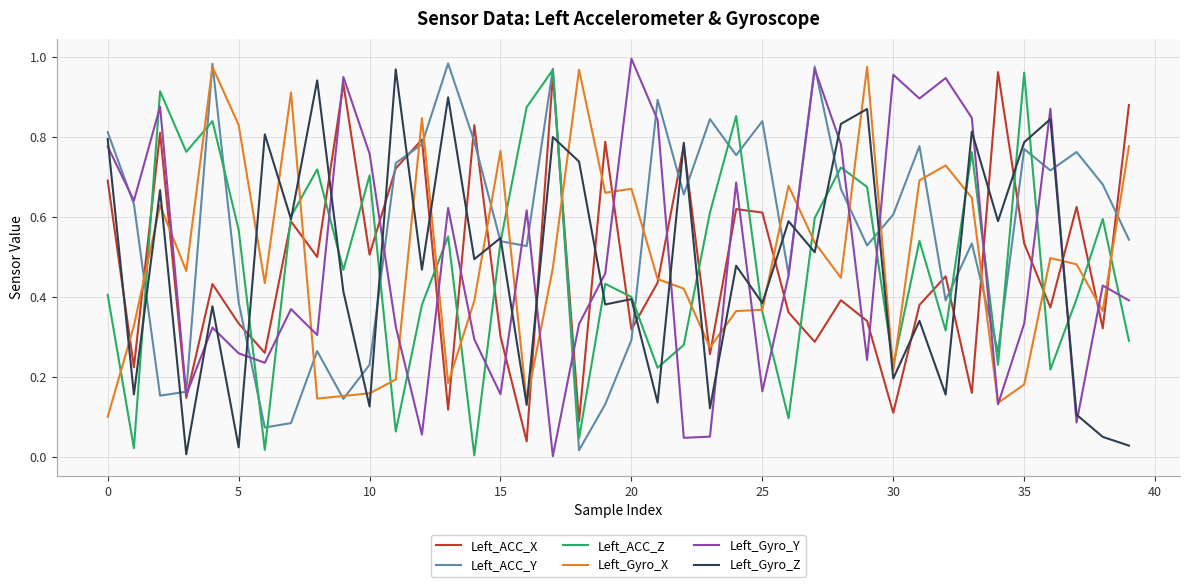

Which series ends up on top after the final intersection of Left_Gyro_Z and Left_Gyro_Y?

Left_Gyro_Y